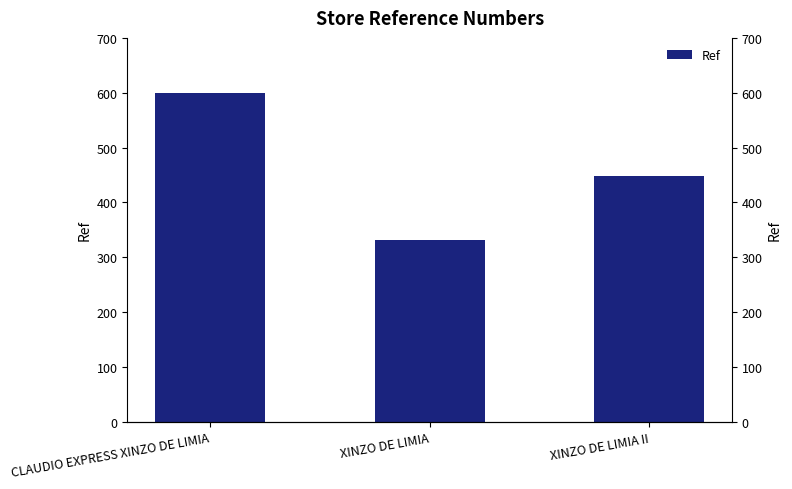

Approximately how many times larger is the value at XINZO DE LIMIA compared to XINZO DE LIMIA II?

0.7